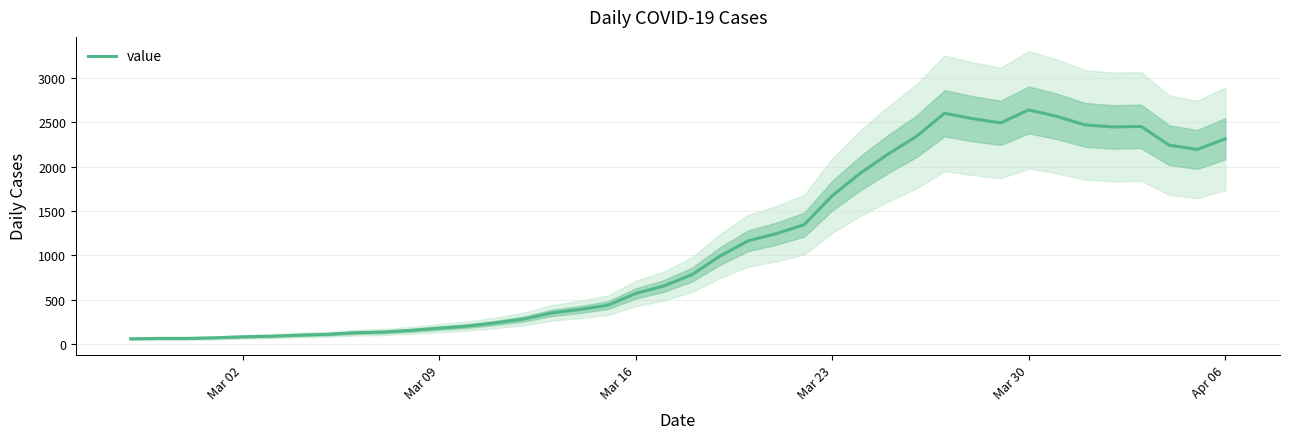

What is the value of the 2nd point from the left?

65